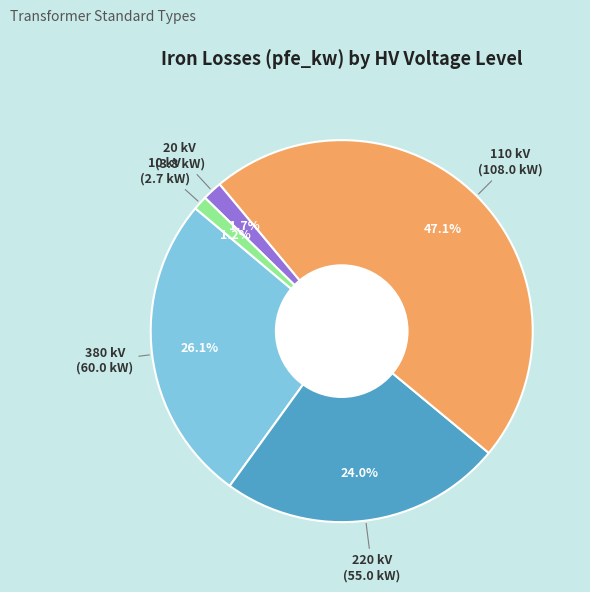

How many slices are in this pie chart?

5